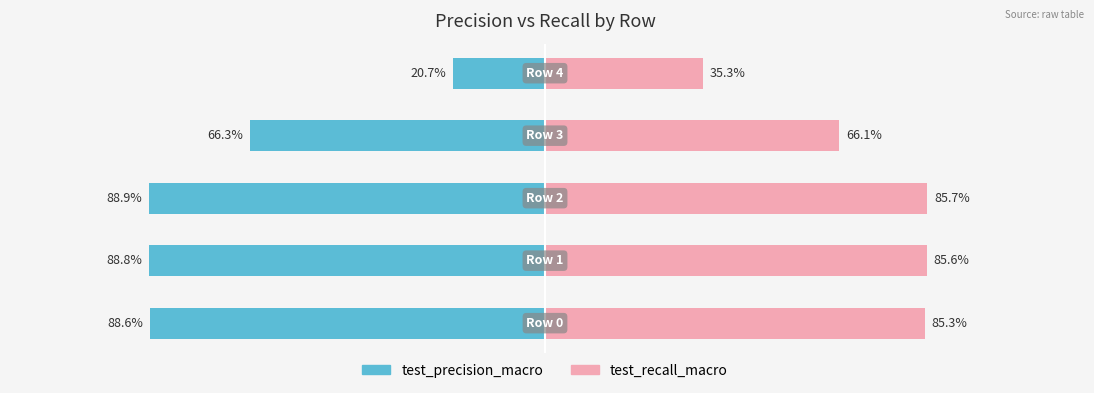

Reading left to right, extract all data points from this chart.

test_precision_macro: 0=-88.6	1=-88.8	2=-88.9	3=-66.3	4=-20.7
test_recall_macro: 0=85.3	1=85.6	2=85.7	3=66.1	4=35.3